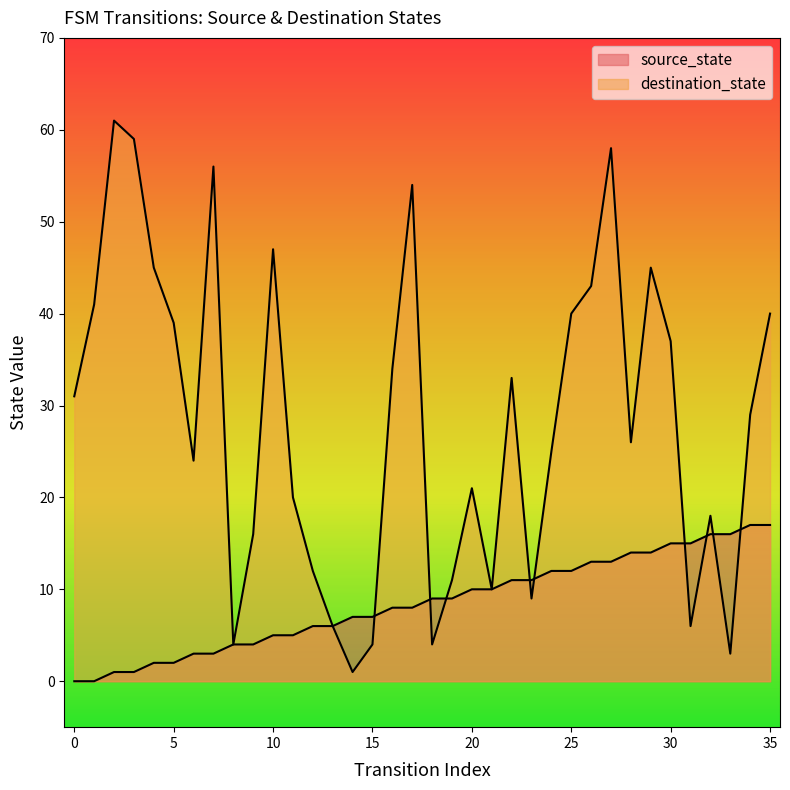

Rank the categories by destination_state value from highest to lowest.

2, 3, 27, 7, 17, 10, 4, 29, 26, 1, 25, 35, 5, 30, 16, 22, 0, 34, 28, 24, 6, 20, 11, 32, 9, 12, 19, 21, 23, 13, 31, 8, 15, 18, 33, 14